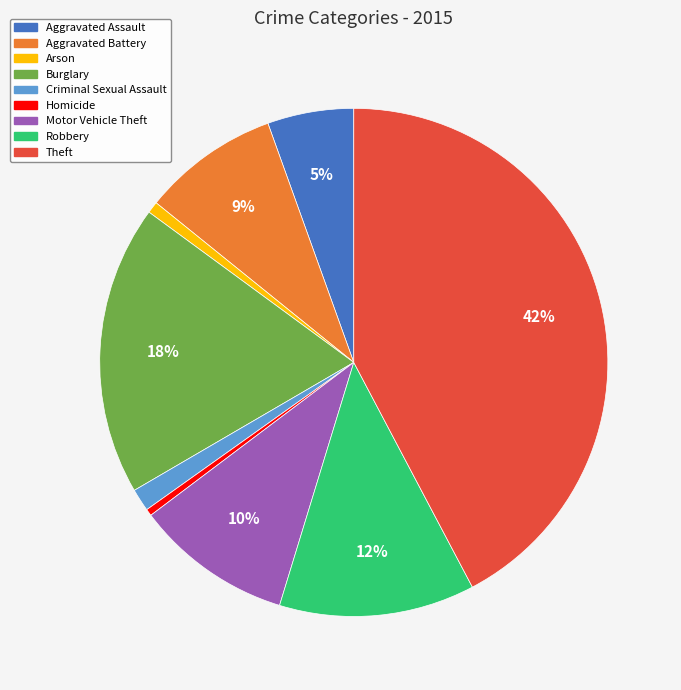

To the nearest percent, what portion does Aggravated Battery represent?

9%